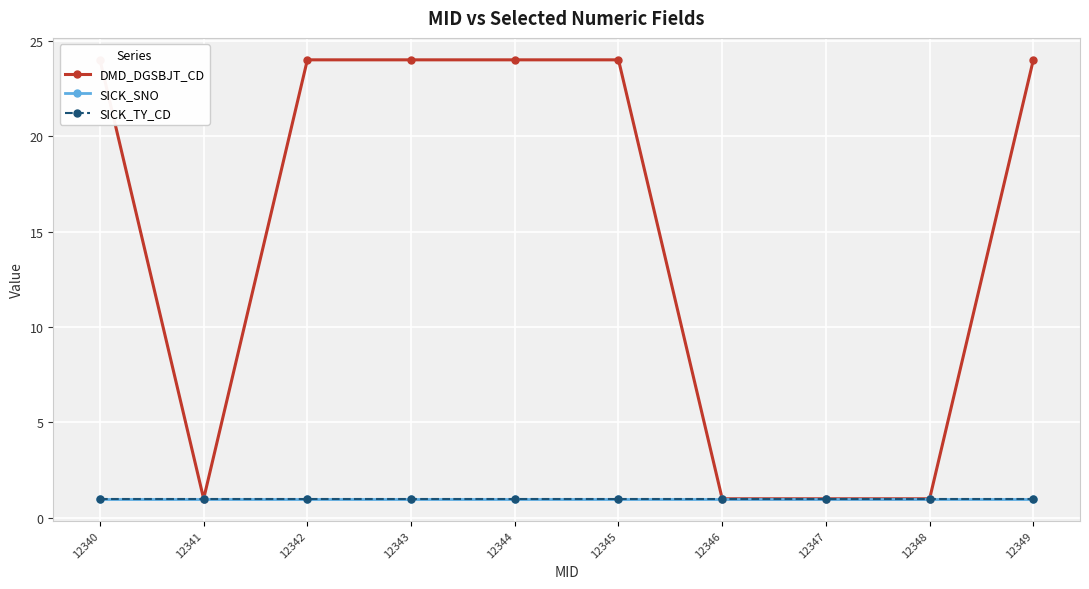

What is the value of the DMD_DGSBJT_CD point at the 9th from the left?

1